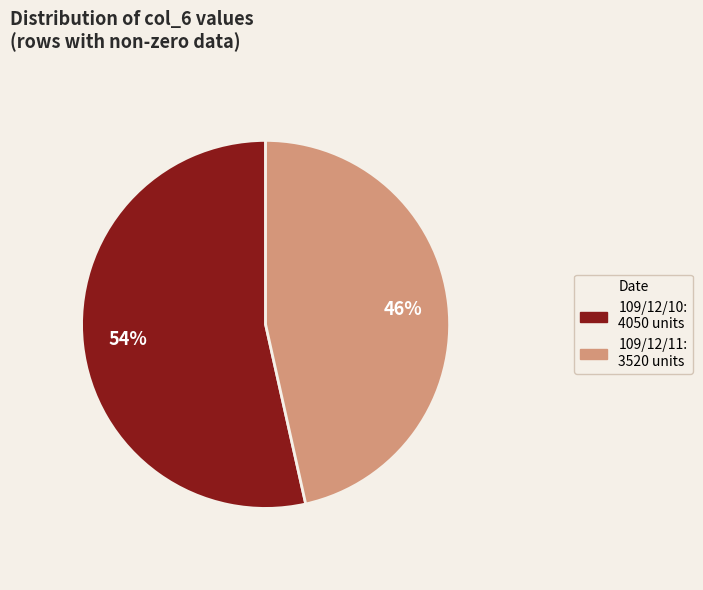

To the nearest percent, what is the average slice percentage?

50%